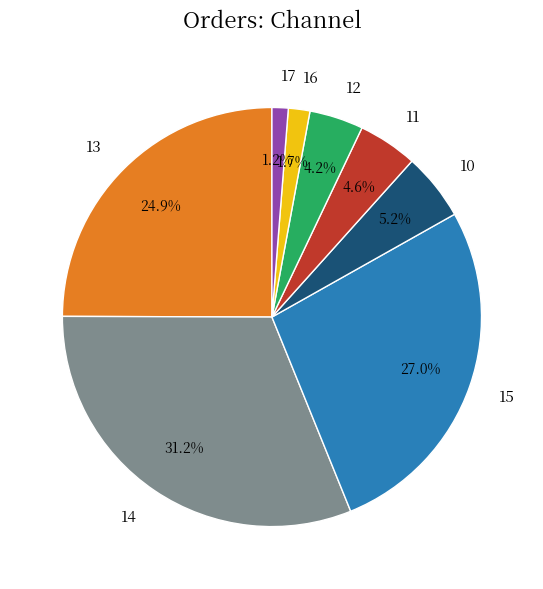

Which has a higher value, 10 or 15?

15